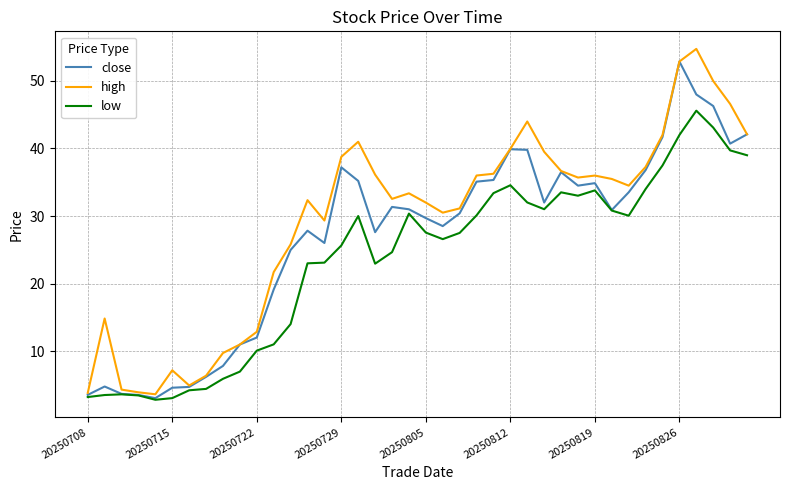

What is the greatest value displayed?

54.8